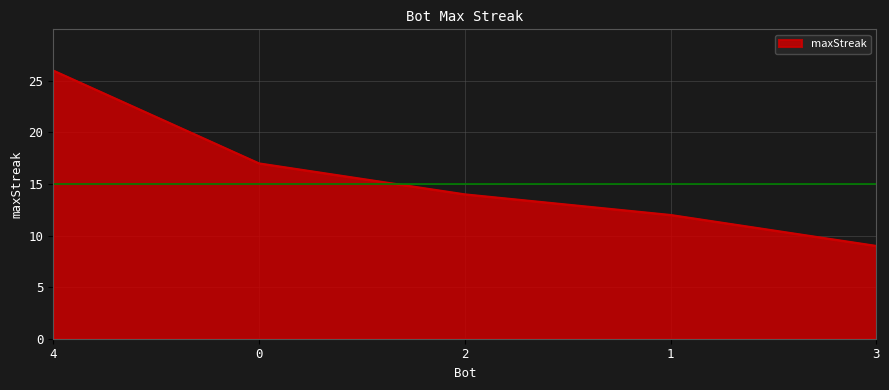

Which category has the lowest value across all series?

3